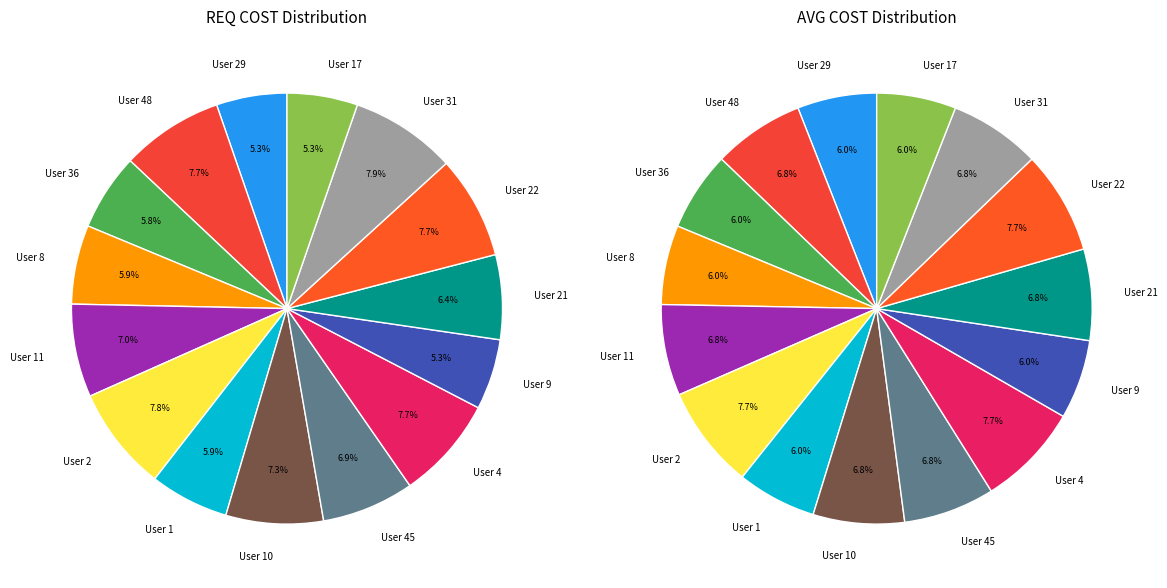

Approximately how many times larger is the value at 10 compared to 8?

1.1